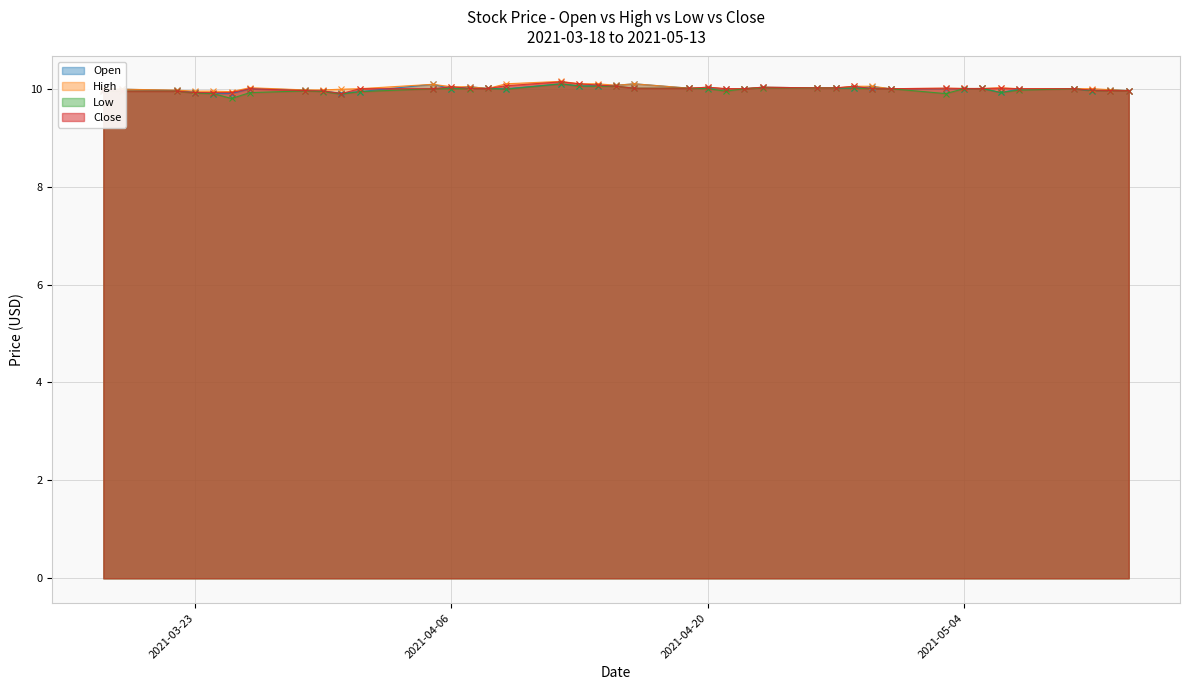

Reading right to left, extract all data points from this chart.

Open: 10.0	10.0	10.0	10.0	10.0	9.9	10.0	10.0	10.0	10.0	10.0	10.0	10.0	10.0	10.0	10.0	10.0	10.0	10.0	10.1	10.1	10.1	10.1	10.1	10.0	10.0	10.0	10.0	10.1	9.9	9.9	9.9	10.0	10.0	9.9	9.9	9.9	10.0	10.0	10.0
High: 10.0	10.0	10.0	10.0	10.0	10.0	10.0	10.0	10.0	10.0	10.1	10.1	10.0	10.0	10.0	10.0	10.0	10.0	10.0	10.1	10.1	10.1	10.1	10.1	10.1	10.0	10.0	10.0	10.1	10.0	10.0	10.0	10.0	10.0	9.9	9.9	9.9	10.0	10.0	10.0
Low: 10.0	10.0	10.0	10.0	10.0	9.9	10.0	10.0	9.9	10.0	10.0	10.0	10.0	10.0	10.0	10.0	9.9	10.0	10.0	10.0	10.1	10.1	10.1	10.1	10.0	10.0	10.0	10.0	10.0	9.9	9.9	9.9	10.0	9.9	9.8	9.9	9.9	9.9	9.9	9.9
Close: 10.0	10.0	10.0	10.0	10.0	10.0	10.0	10.0	10.0	10.0	10.0	10.1	10.0	10.0	10.0	10.0	10.0	10.0	10.0	10.0	10.1	10.1	10.1	10.1	10.1	10.0	10.0	10.0	10.0	10.0	9.9	10.0	10.0	10.0	9.9	9.9	9.9	9.9	9.9	10.0